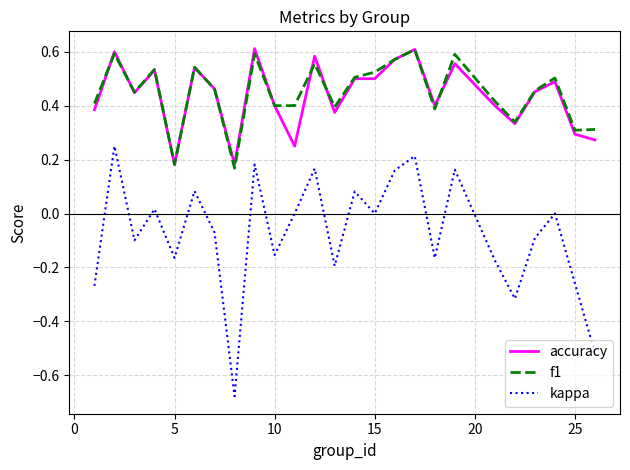

True or false: f1 and kappa cross at least once.

False